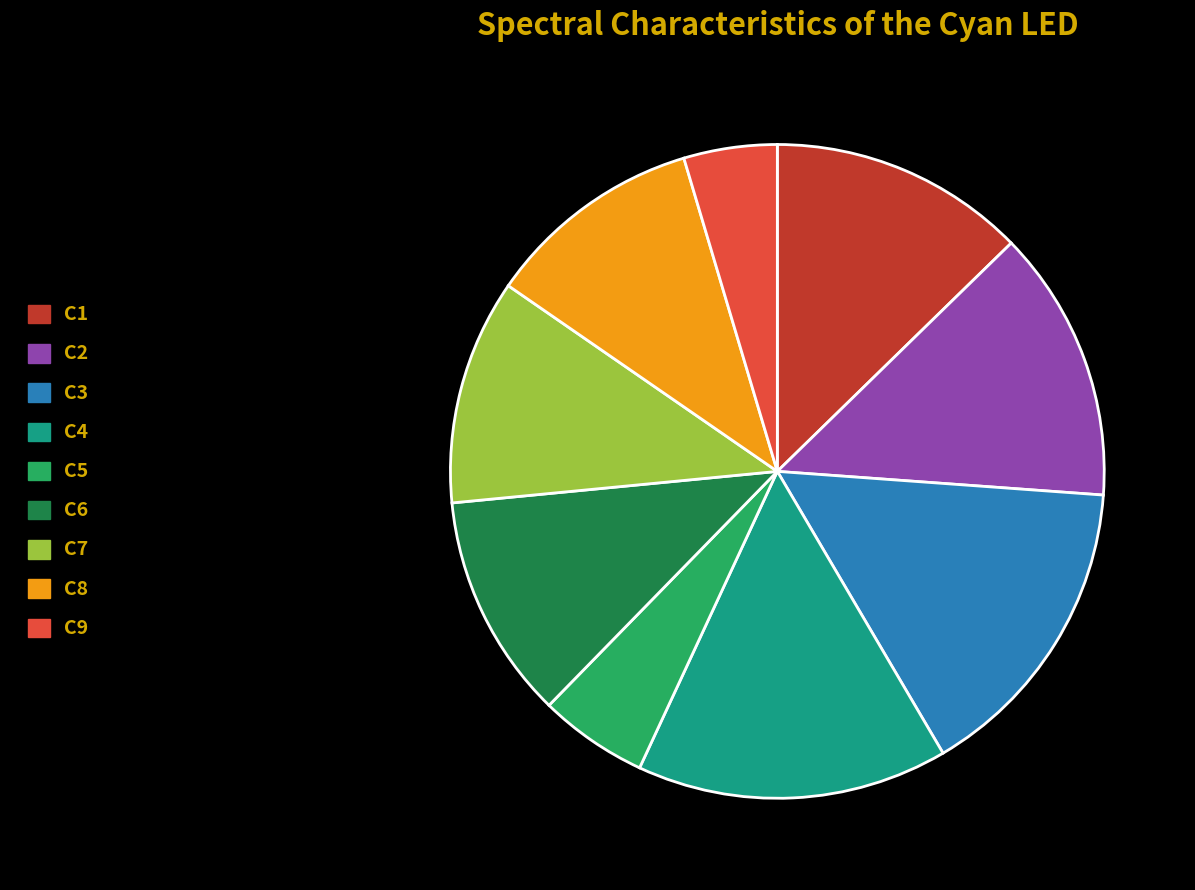

What is the ratio of the value at C5 to the value at C7?

0.5